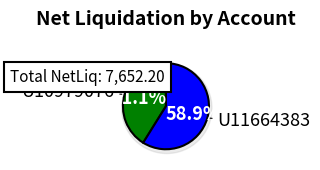

To the nearest percent, what is the combined percentage of U10979076 and U11664383?

100%